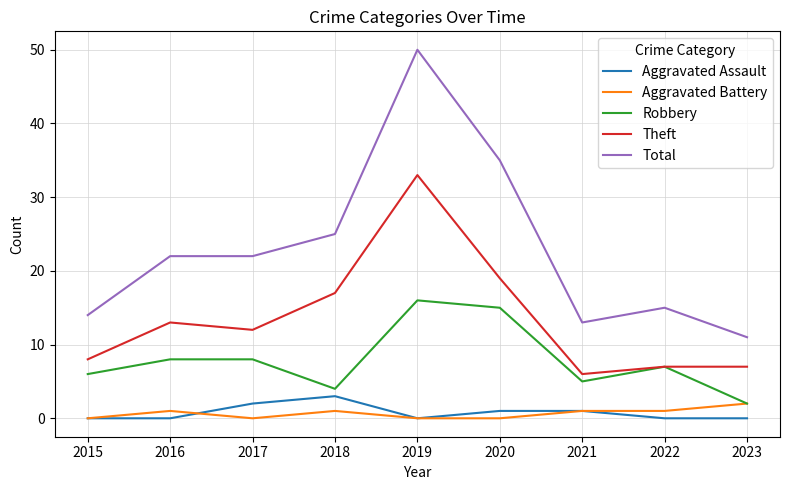

Reading left to right, what are all the values shown in this chart?

Aggravated Assault: 0	0	2	3	0	1	1	0	0
Aggravated Battery: 0	1	0	1	0	0	1	1	2
Robbery: 6	8	8	4	16	15	5	7	2
Theft: 8	13	12	17	33	19	6	7	7
Total: 14	22	22	25	50	35	13	15	11